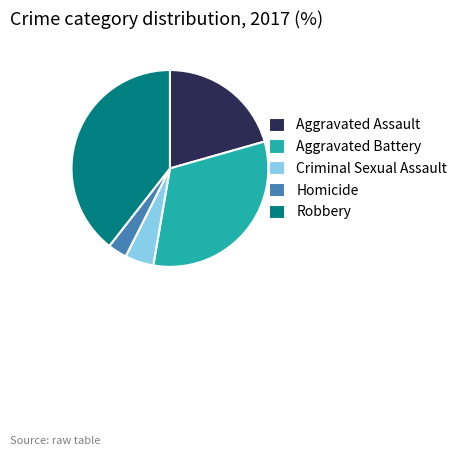

Approximately how many times larger is the value at Criminal Sexual Assault compared to Aggravated Assault?

0.2